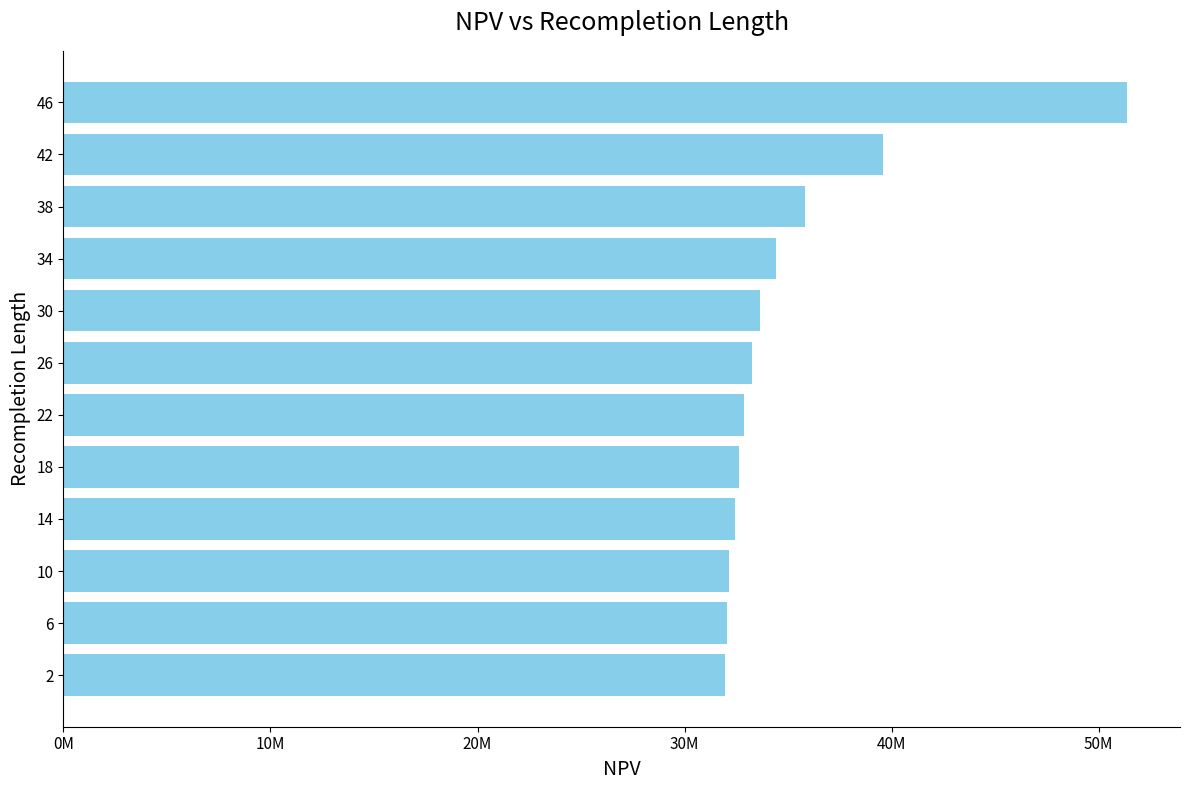

Does the chart contain any negative values?

No